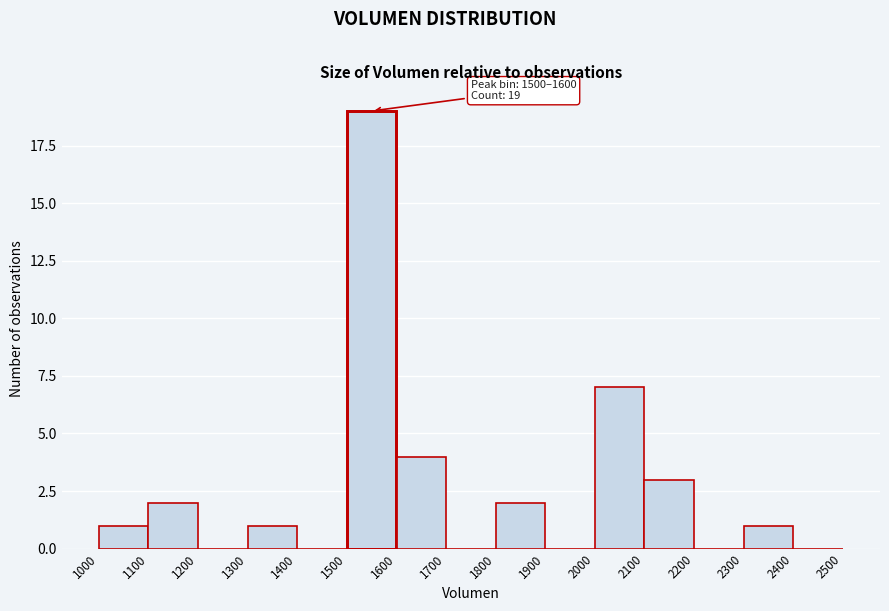

Which range on the x-axis has the tallest bar?

1500 to 1600